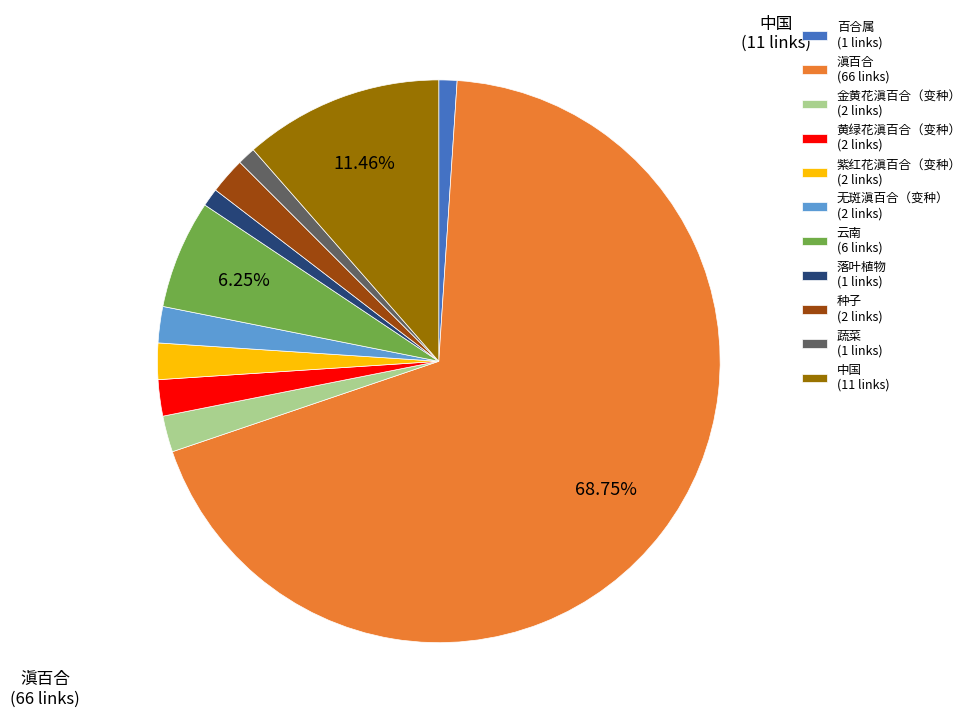

Is it true that 蔬菜 is 9% of the pie?

False